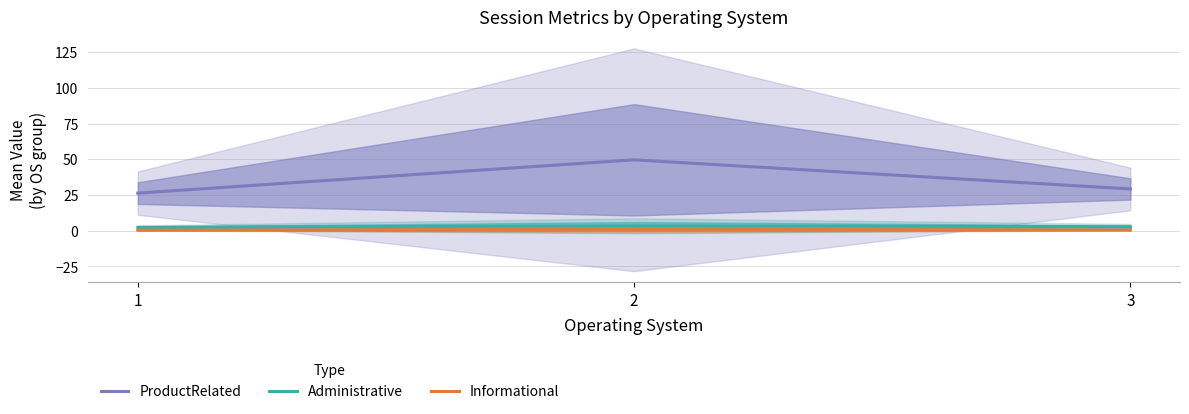

How many Informational values are between 0 and 1?

3